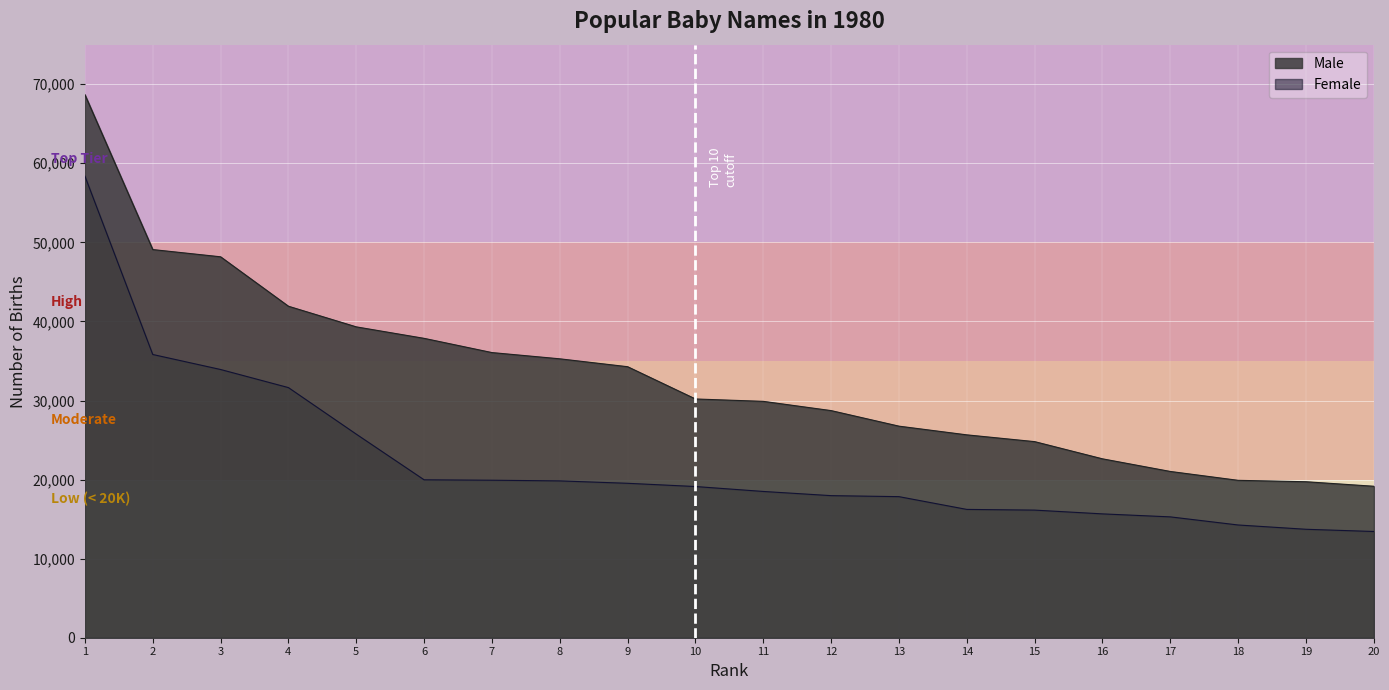

What is the difference between the highest and lowest values at 1?

10292